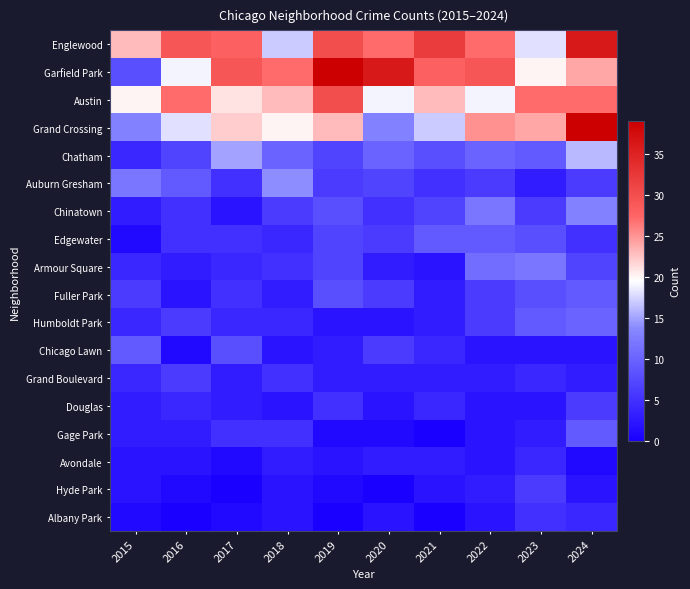

Which category has the highest value across all series?

2019